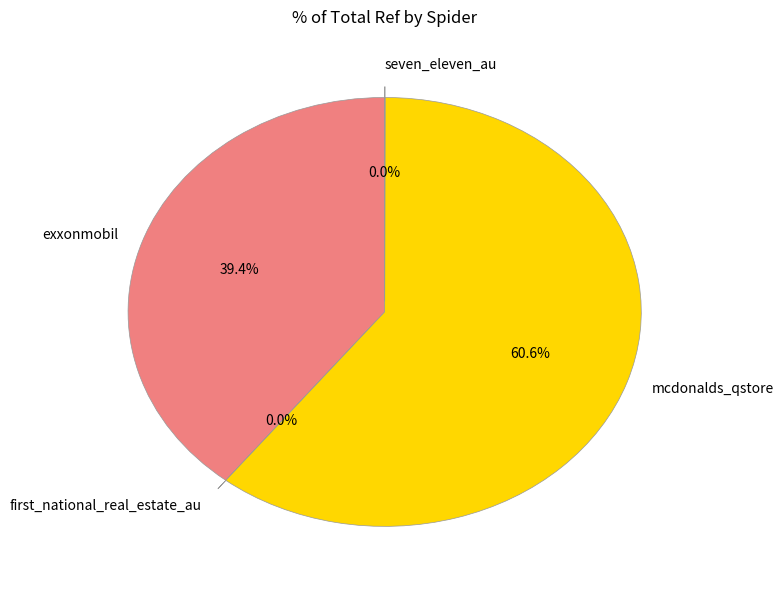

What percentage is the exxonmobil slice, to the nearest percent?

39%